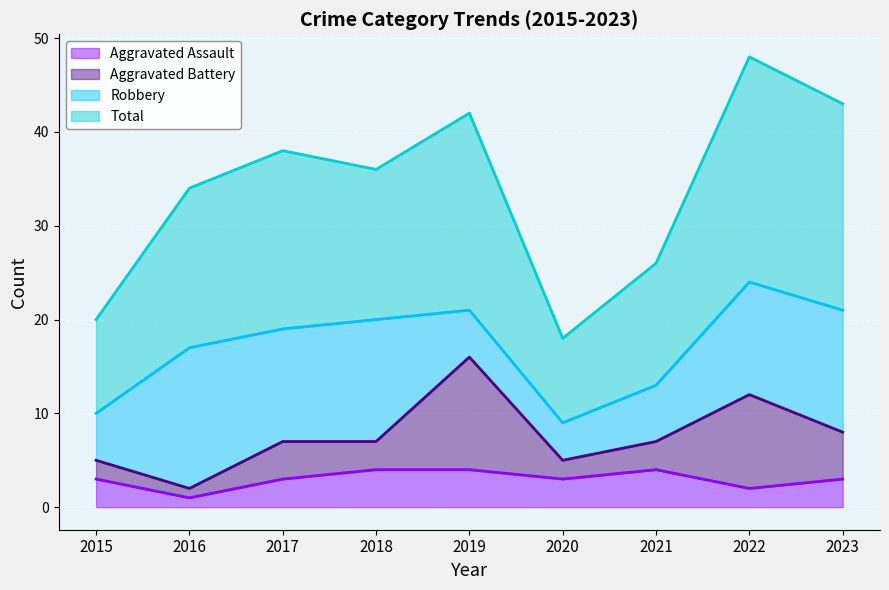

At which category does the chart reach its peak across all series?

2022